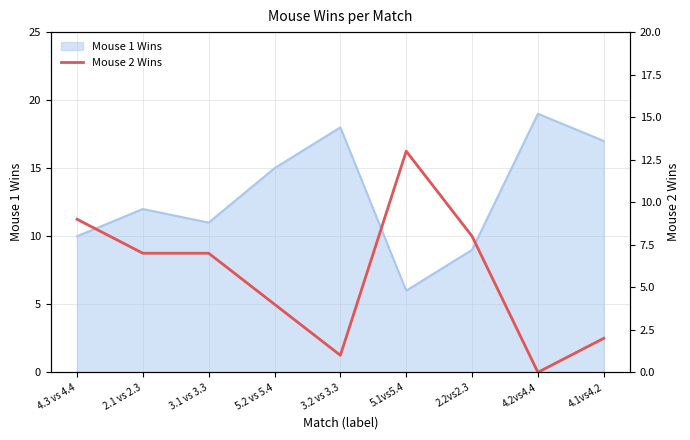

Reading left to right, what are all the values shown in this chart?

4.3 vs 4.4=9	2.1 vs 2.3=7	3.1 vs 3.3=7	5.2 vs 5.4=4	3.2 vs 3.3=1	5.1vs5.4=13	2.2vs2.3=8	4.2vs4.4=0	4.1vs4.2=2